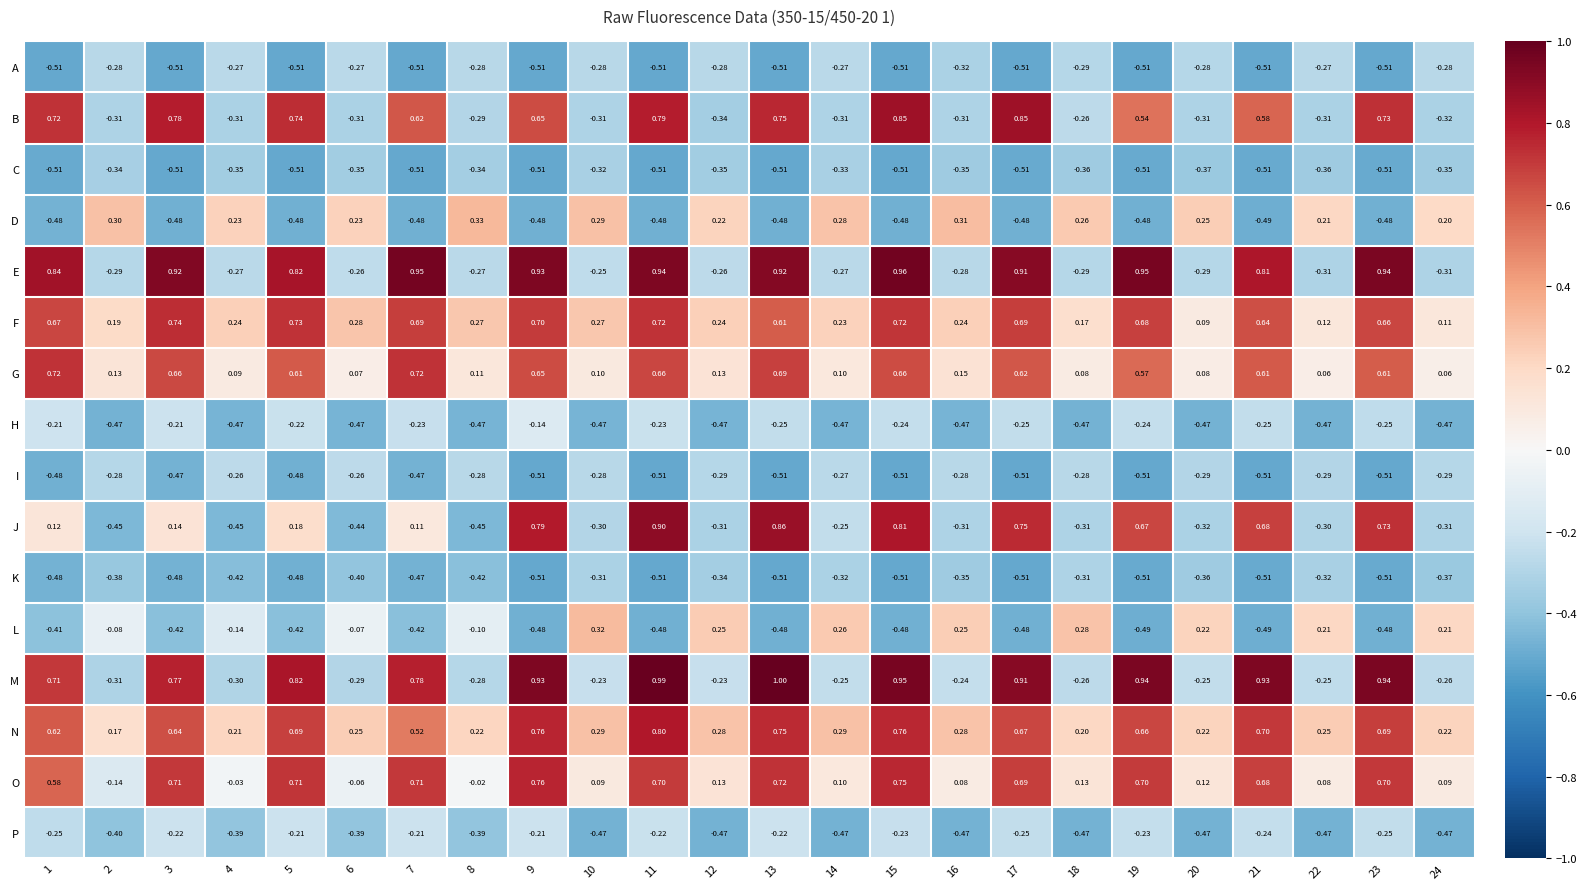

Which series changed the most between 4 and 17?

M